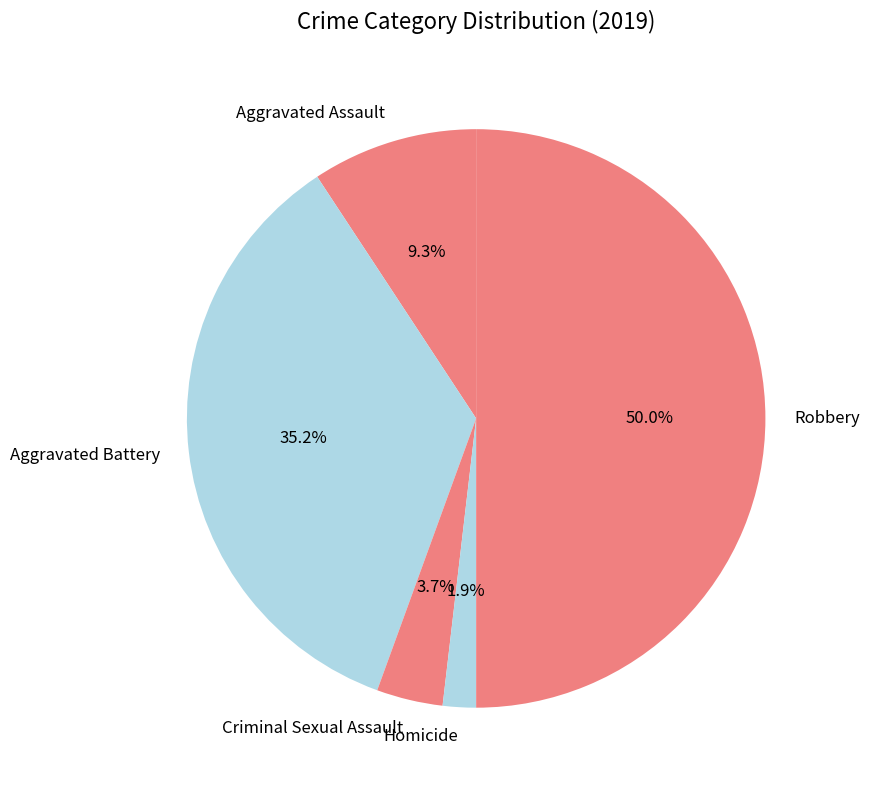

Count the number of slices in the pie.

5